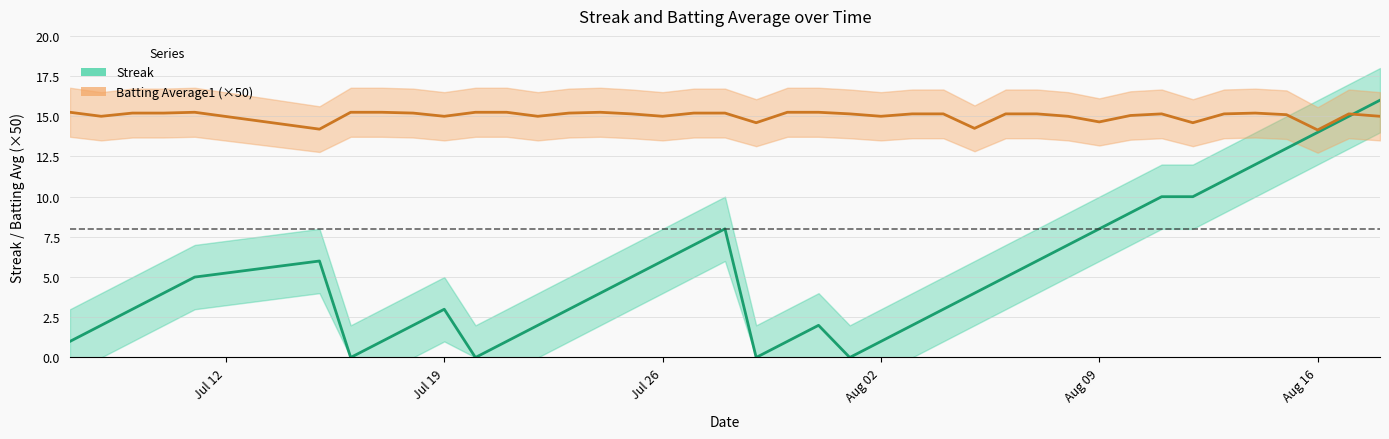

Reading left to right, what are all the values shown in this chart?

streak: 1.0	2.0	3.0	4.0	5.0	6.0	0.0	1.0	2.0	3.0	0.0	1.0	2.0	3.0	4.0	5.0	6.0	7.0	8.0	0.0	1.0	2.0	0.0	1.0	2.0	3.0	4.0	5.0	6.0	7.0	8.0	9.0	10.0	10.0	11.0	12.0	13.0	14.0	15.0	16.0
batting_avg: 15.2	15.0	15.2	15.2	15.2	14.2	15.2	15.2	15.2	15.0	15.2	15.2	15.0	15.2	15.2	15.2	15.0	15.2	15.2	14.6	15.2	15.2	15.2	15.0	15.2	15.2	14.2	15.2	15.2	15.0	14.6	15.0	15.2	14.6	15.2	15.2	15.1	14.1	15.2	15.0